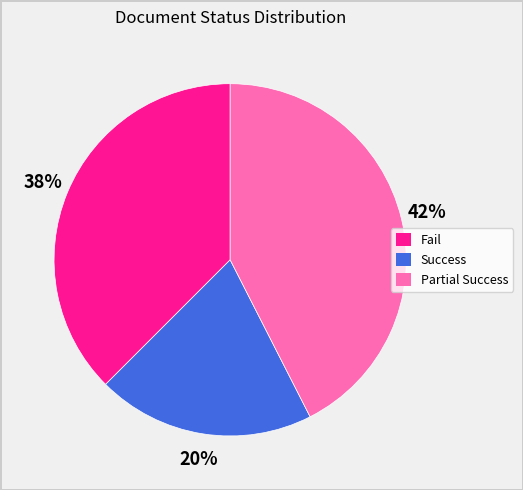

How many slices are in this pie chart?

3